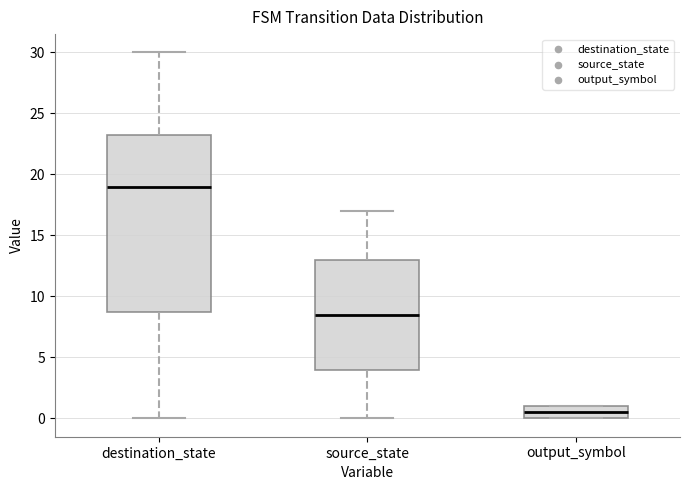

Comparing the boxes themselves (not the whiskers), which one is the tallest?

destination_state